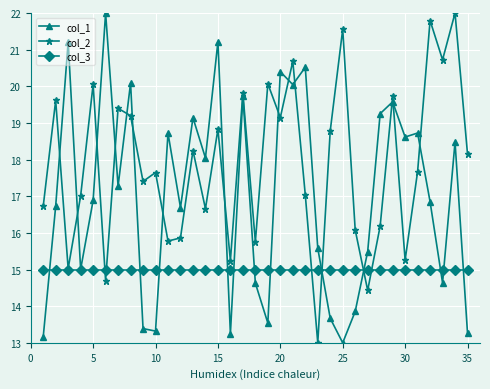

What is the minimum value shown in the chart?

13.0